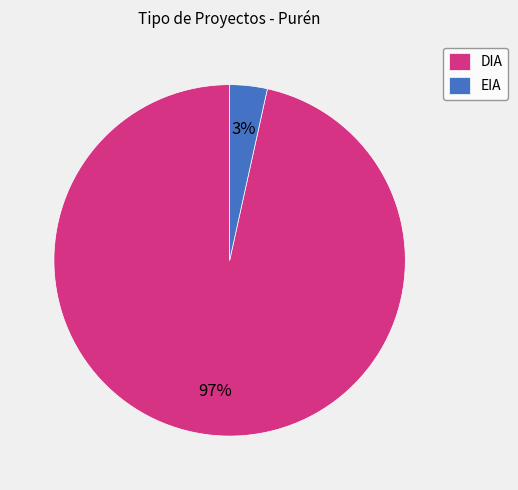

What is the largest slice in the pie chart?

DIA